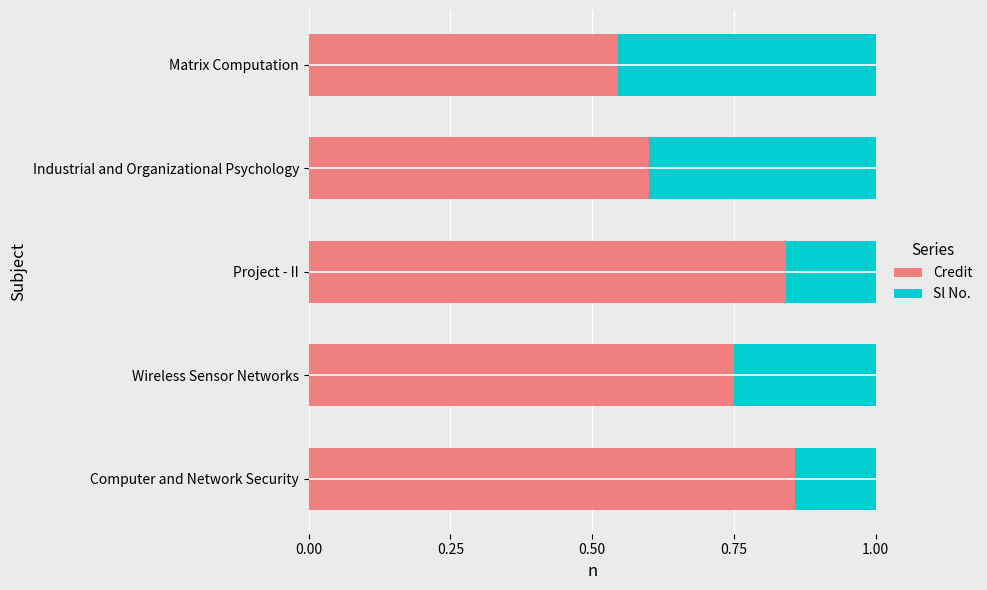

What is the sum of the Credit values at Wireless Sensor Networks and Computer and Network Security?

1.6